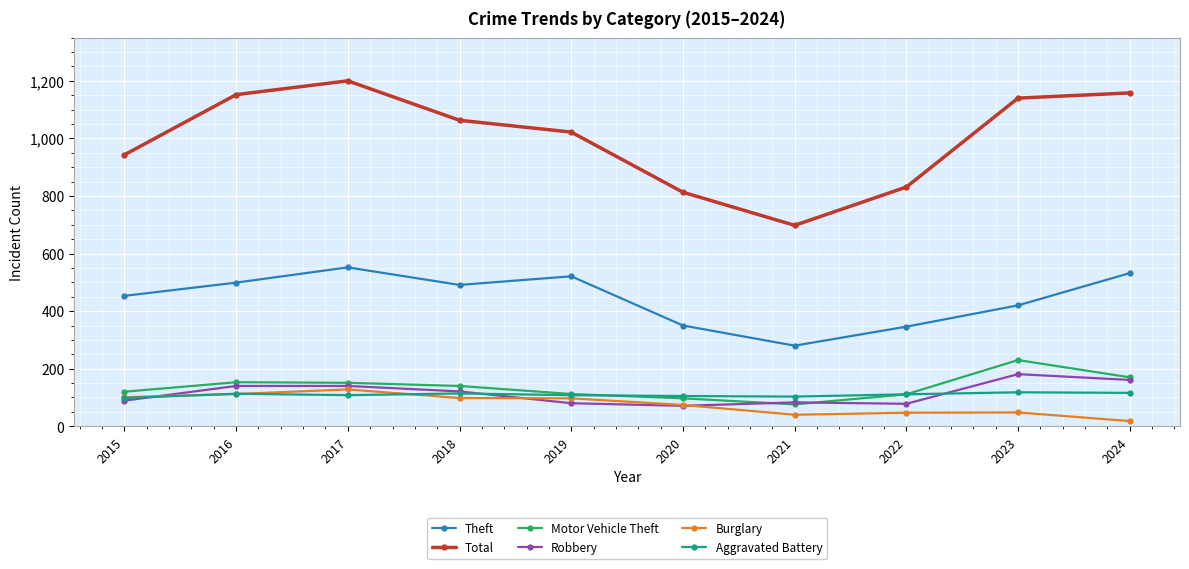

How many lines are shown in the chart?

6